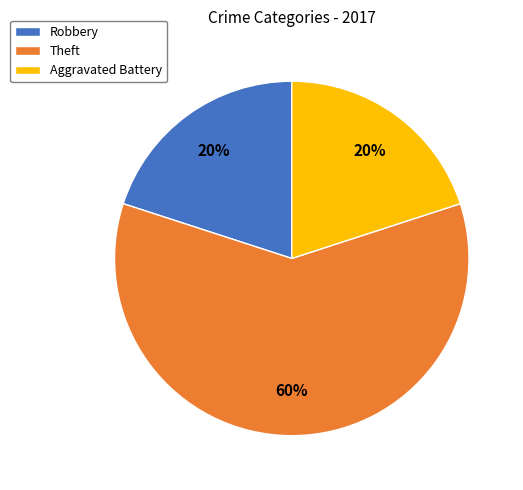

To the nearest percent, what is the average slice percentage?

33%